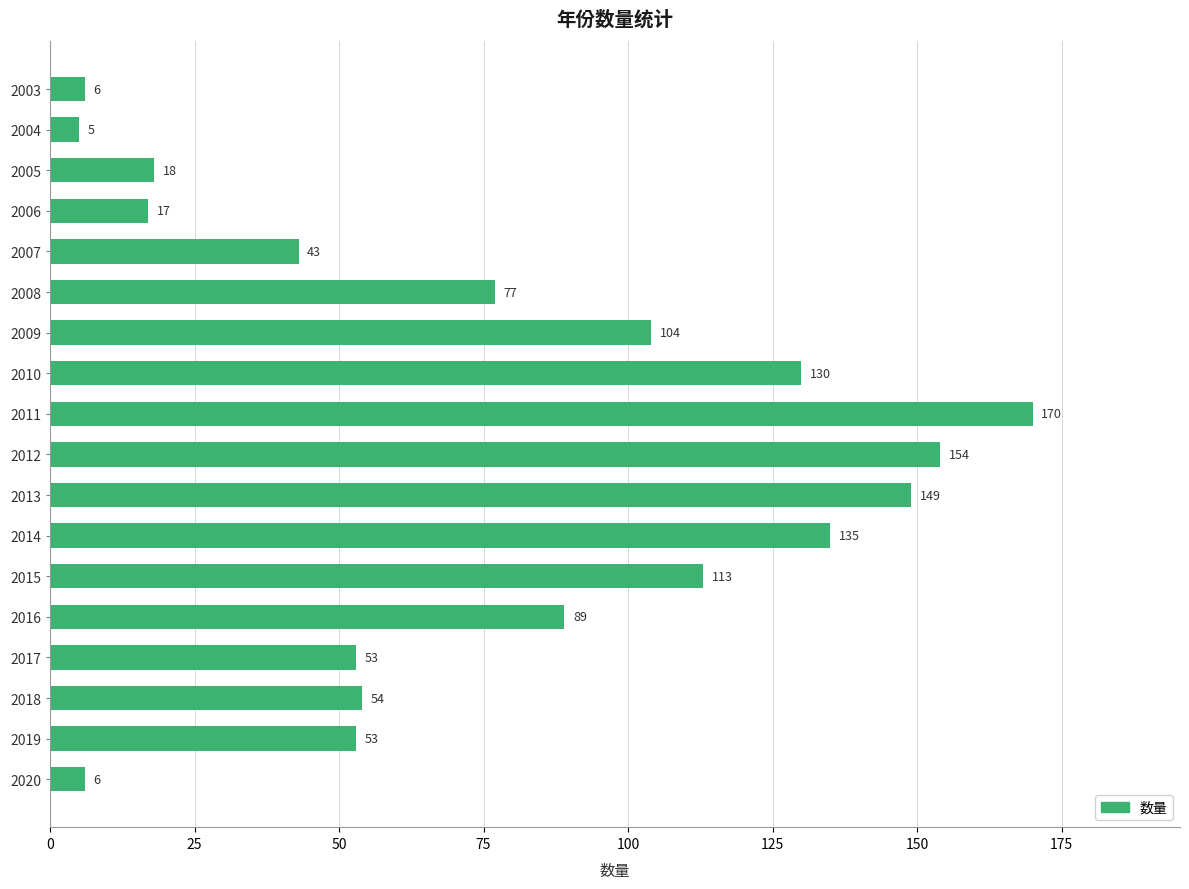

What is the ratio of the value at 2019 to the value at 2007?

1.2